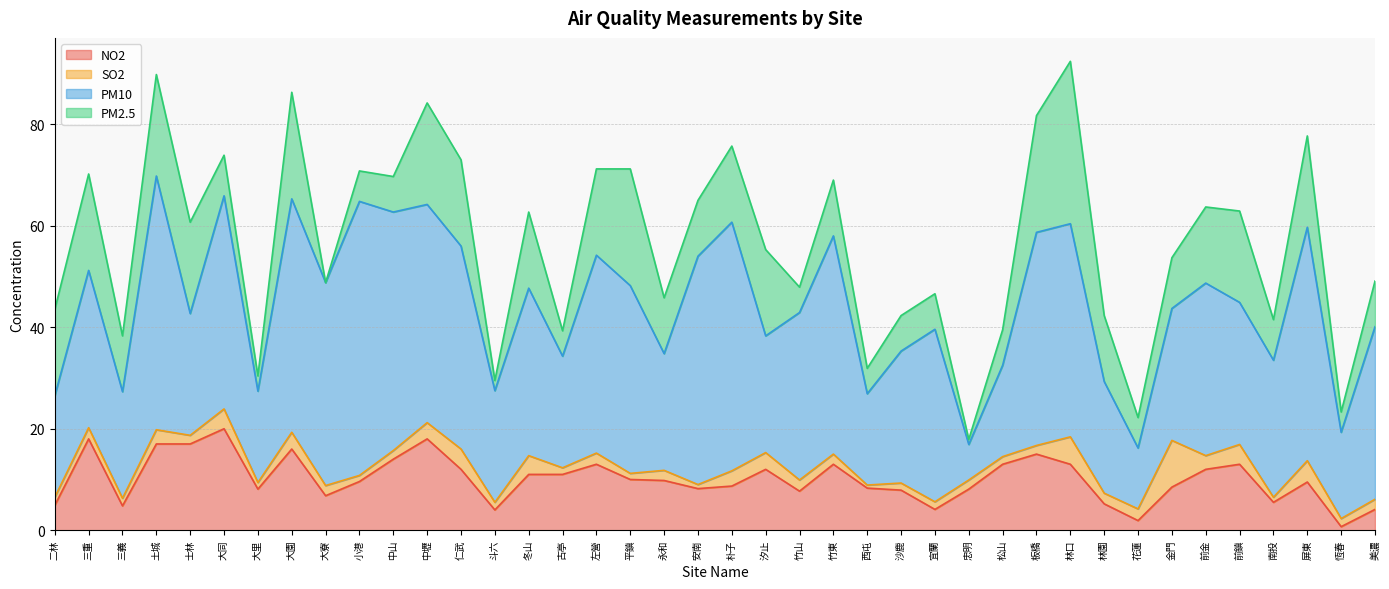

Is it true that NO2 equals 2.1 at 南投?

False